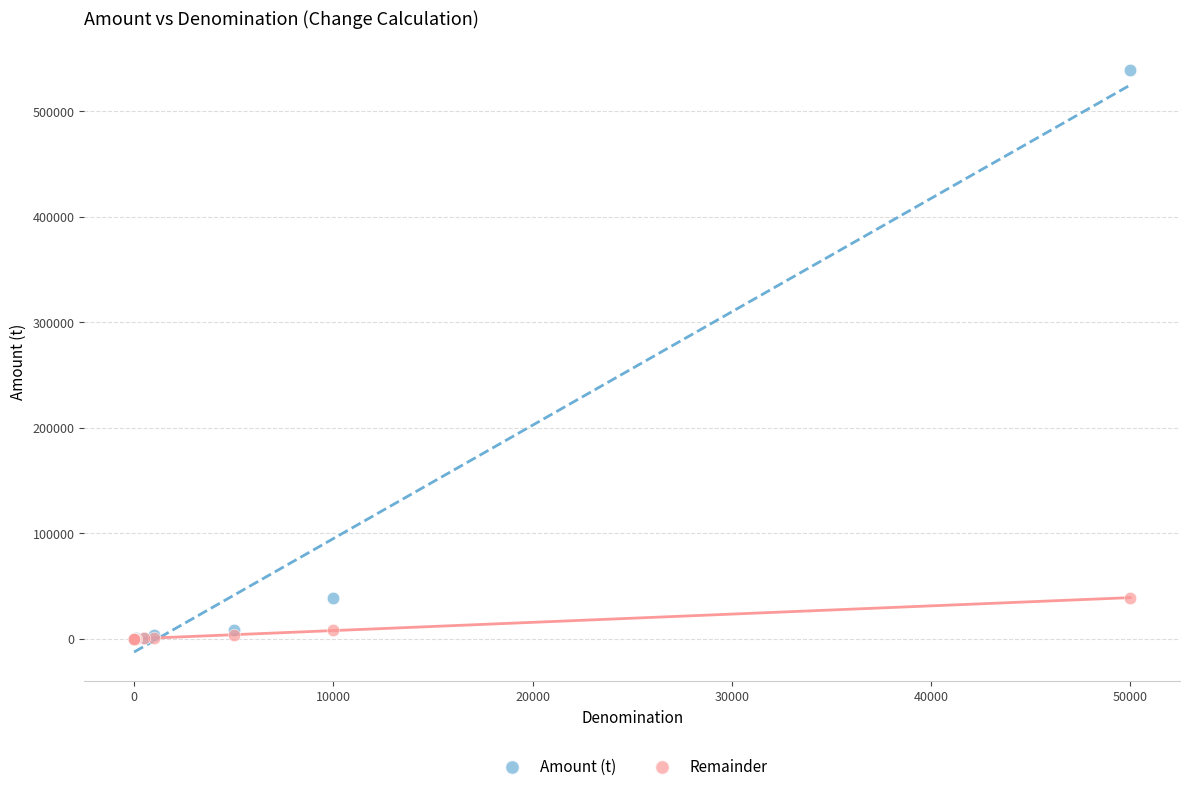

What are all the series names shown in the legend?

Amount (t), Remainder